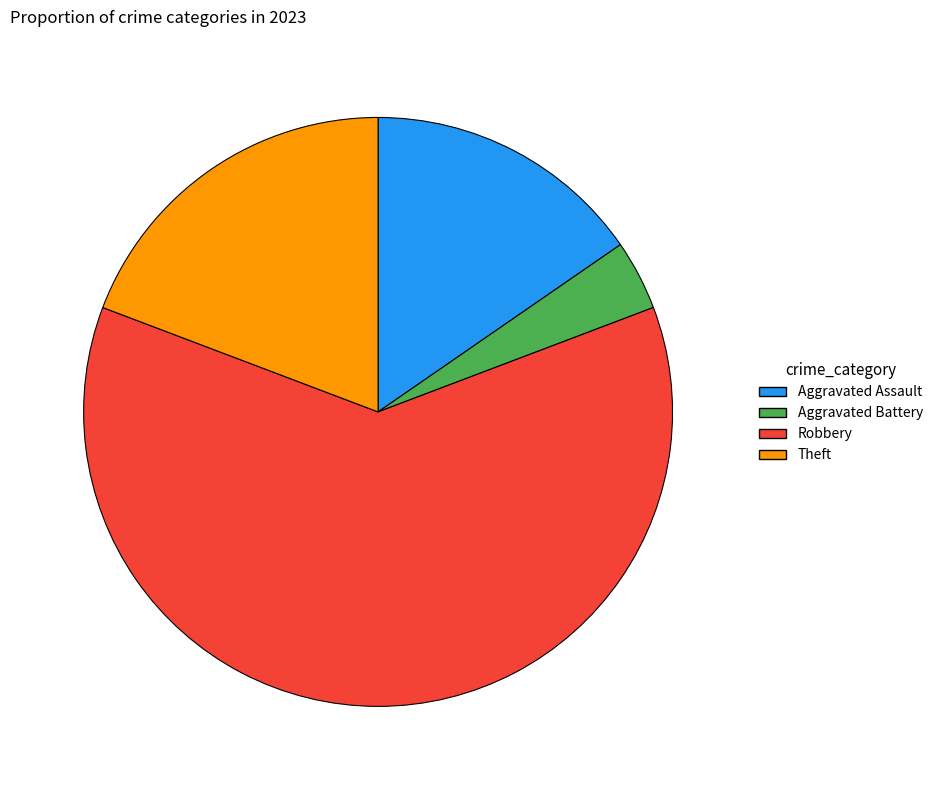

What is the smallest slice in the pie chart?

Aggravated Battery